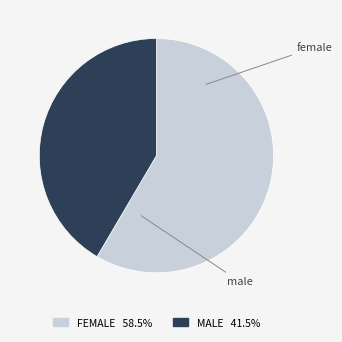

Rank the categories by value from lowest to highest.

male, female